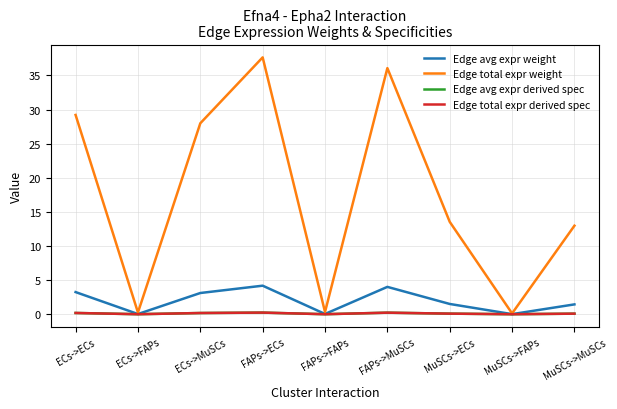

What is the label of the 1st point from the right?

MuSCs->MuSCs